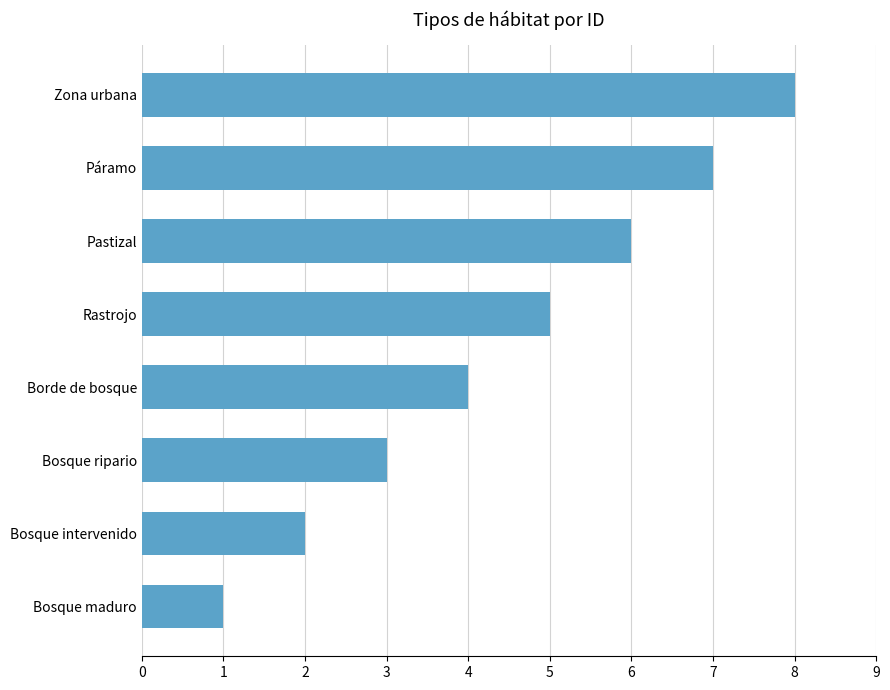

What is the sum of all values?

36